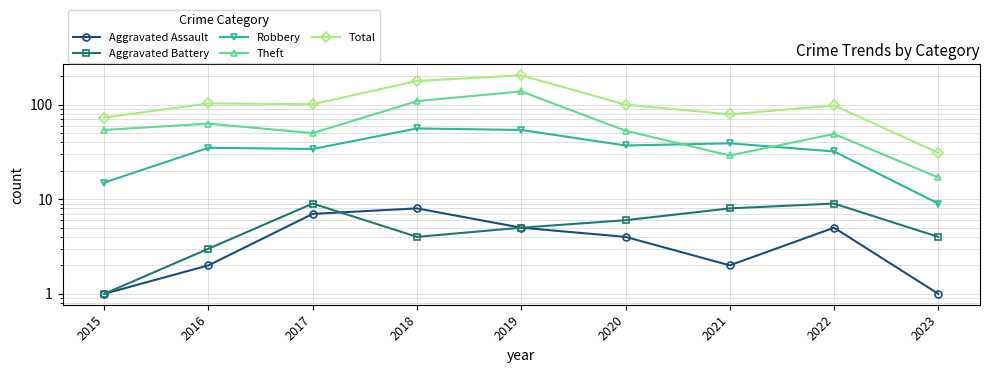

What is the sum of the Aggravated Battery values at 2020 and 2021?

14